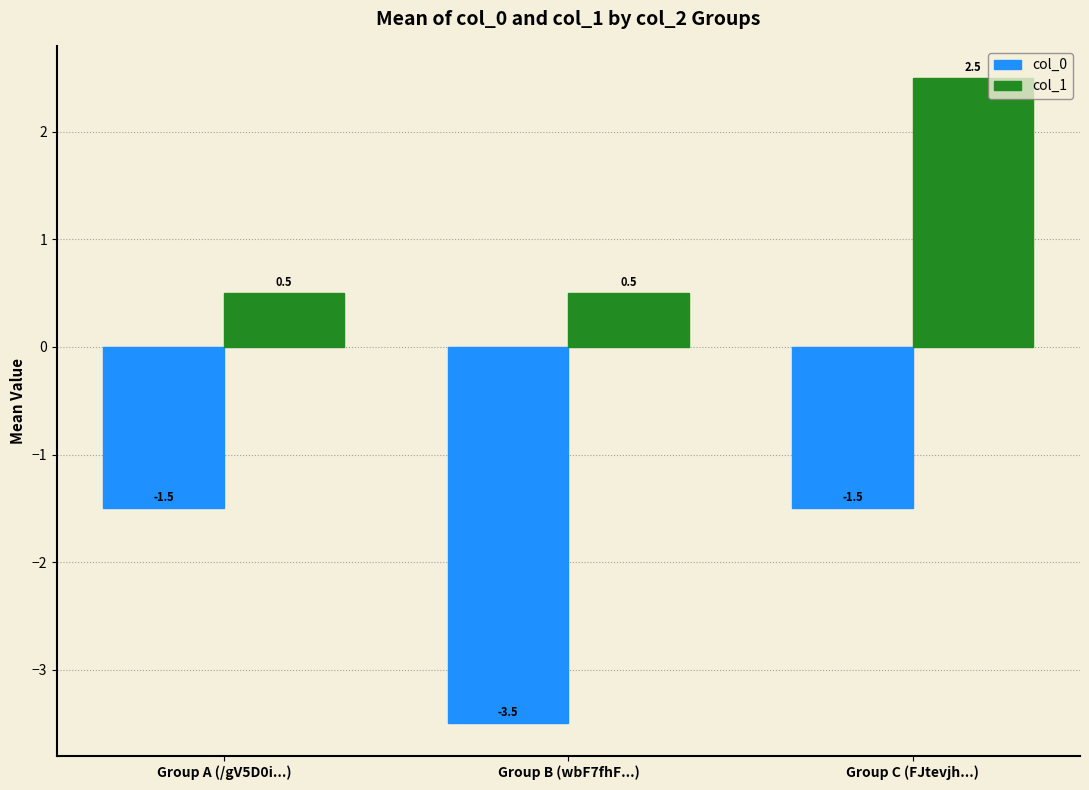

List the series in order of their peak value, highest first.

col_1, col_0